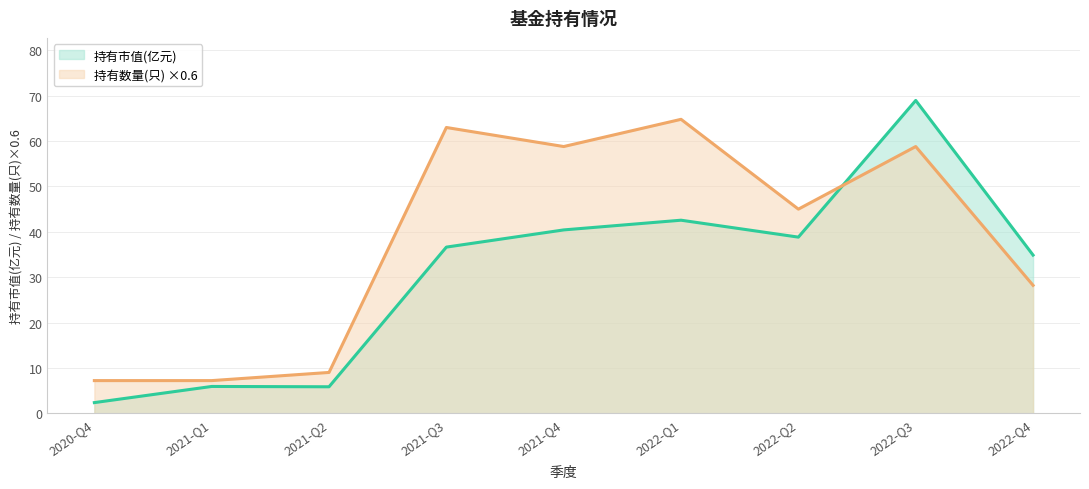

At which label is 持有市值(亿元) closest to 35?

2022-Q4